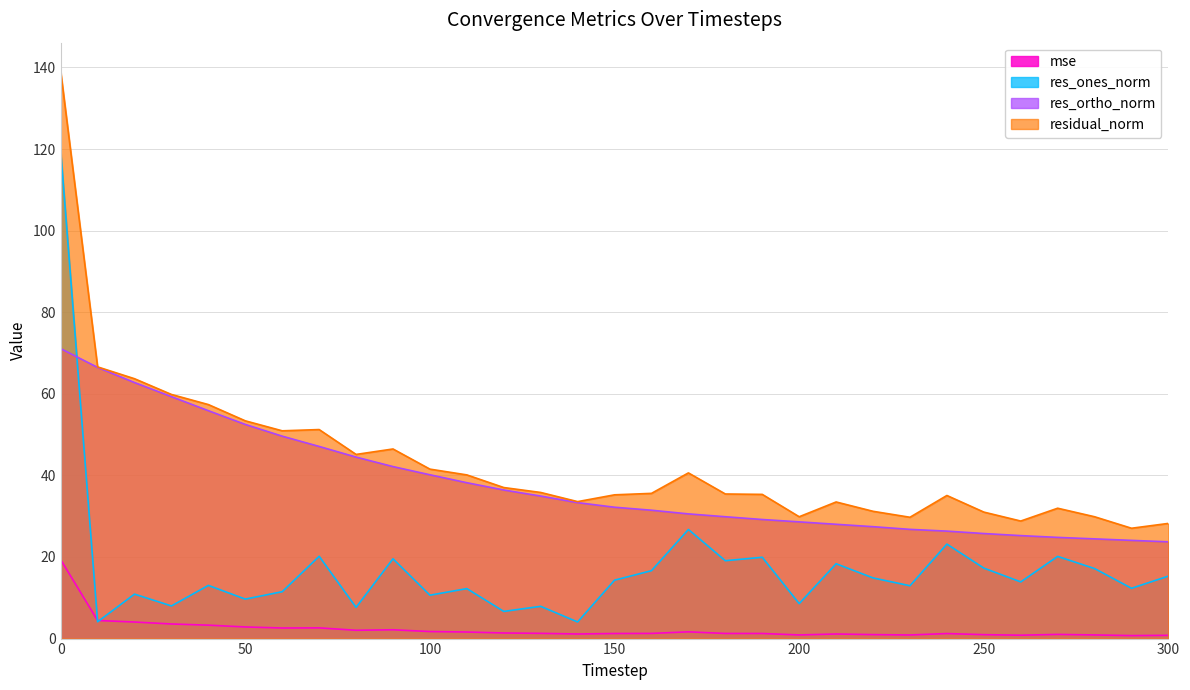

What is the greatest value displayed?

139.1